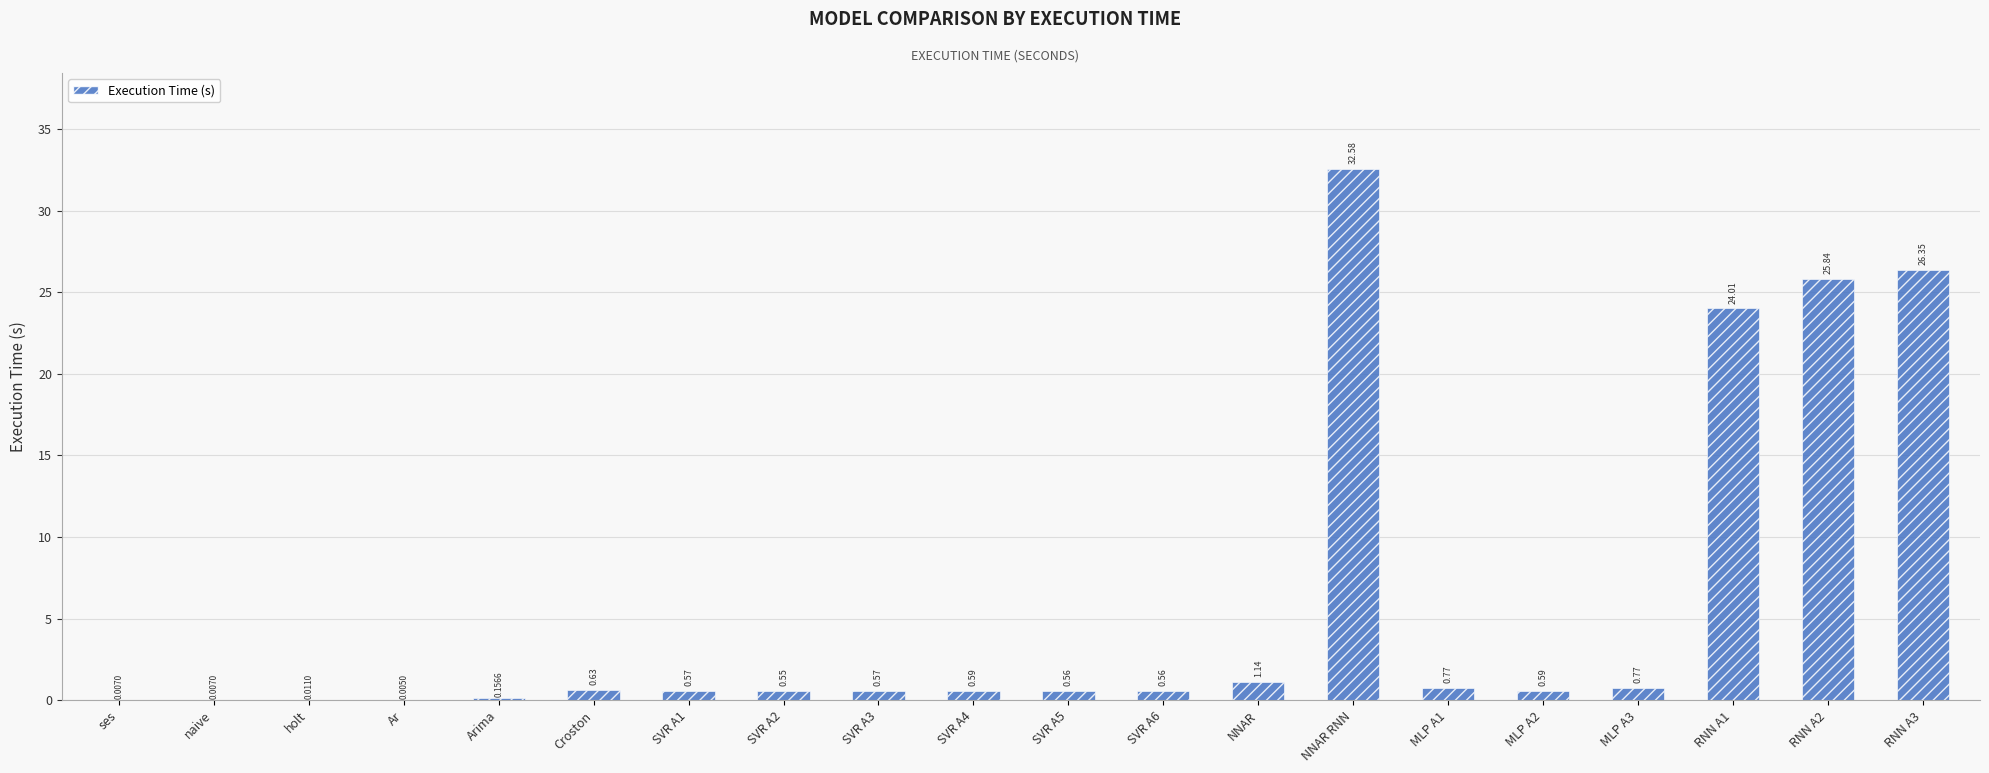

At which category does the chart reach its peak across all series?

NNAR RNN